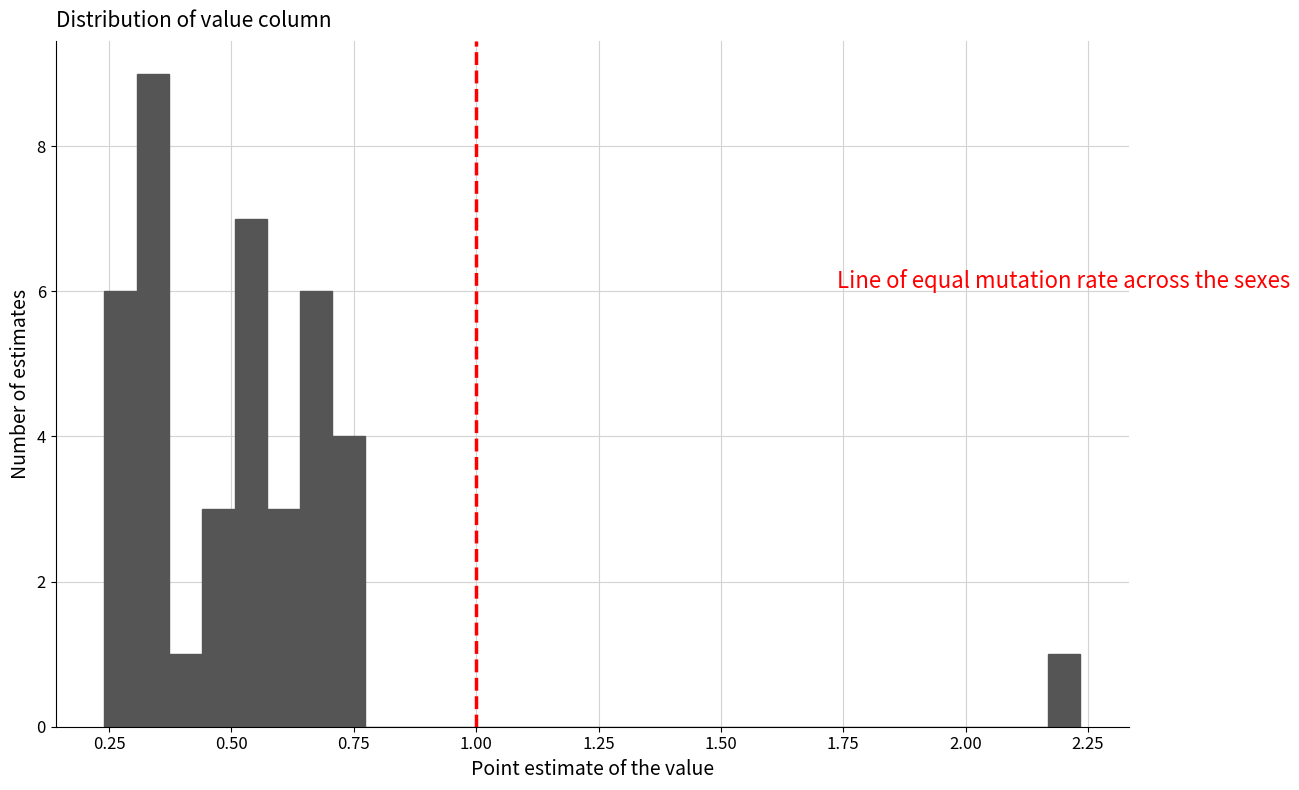

Around what value on the x-axis is the tallest bar? Give the approximate position of its centre, as read against the axis.

0.35